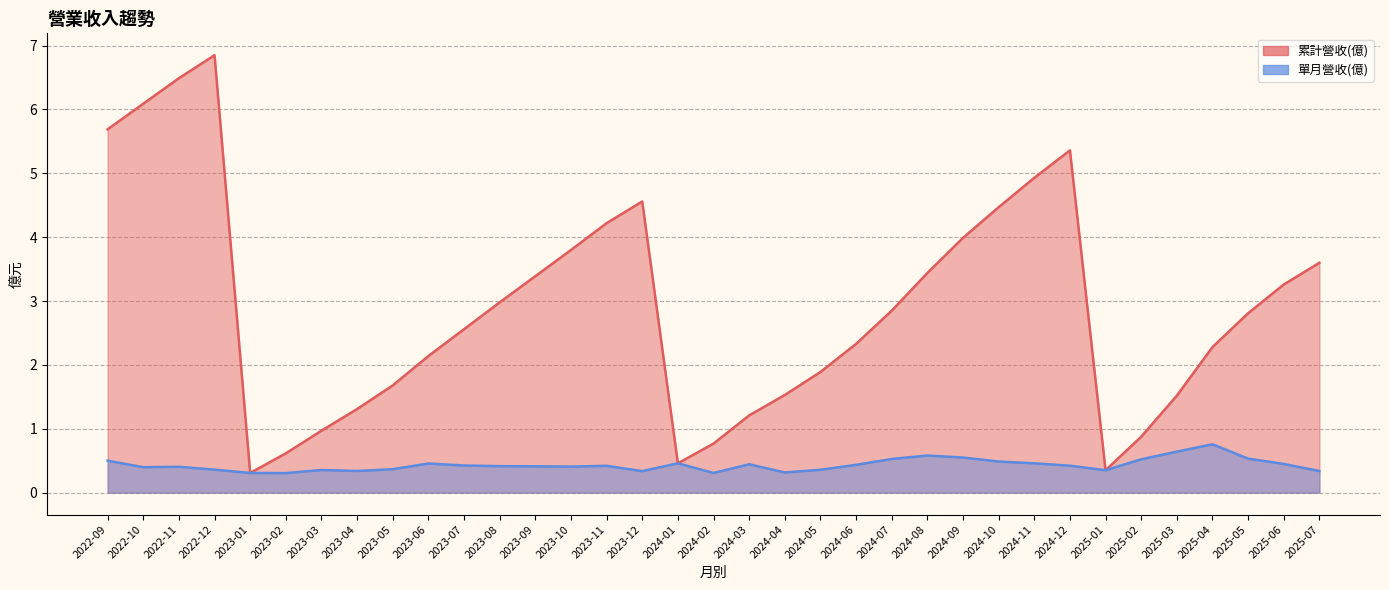

What is the approximate value of 累計營收(億) at 2022-10?

6.1